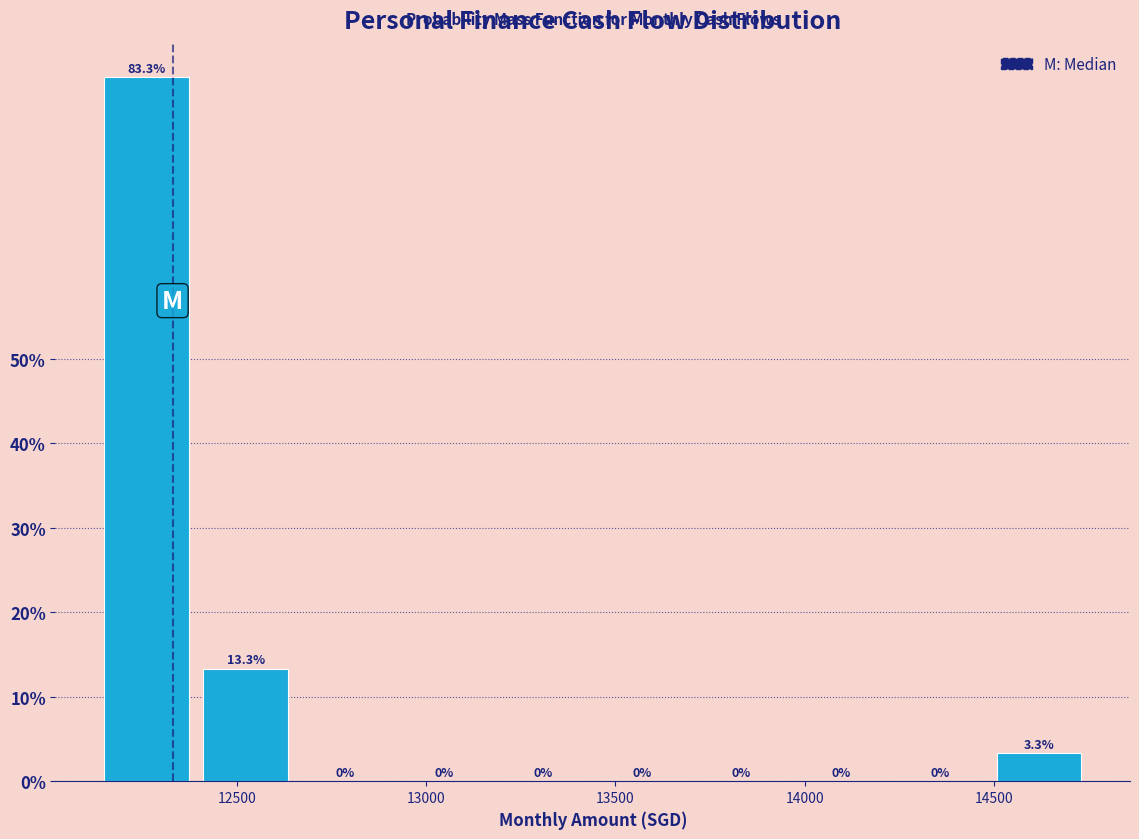

Reading left to right, list every bar in this chart as the range it spans on the x-axis followed by its height. The bar edges are not printed on the chart, so give them approximately, as read against the axis.

12150 to 12400: 83.3
12400 to 12650: 13.3
12650 to 12900: 0.0
12900 to 13200: 0.0
13200 to 13450: 0.0
13450 to 13700: 0.0
13700 to 13950: 0.0
13950 to 14250: 0.0
14250 to 14500: 0.0
14500 to 14750: 3.3